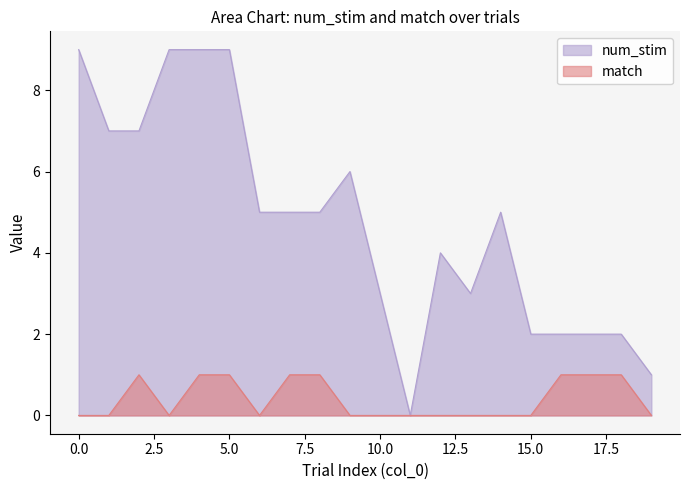

True or false: match and num_stim intersect in this chart.

False